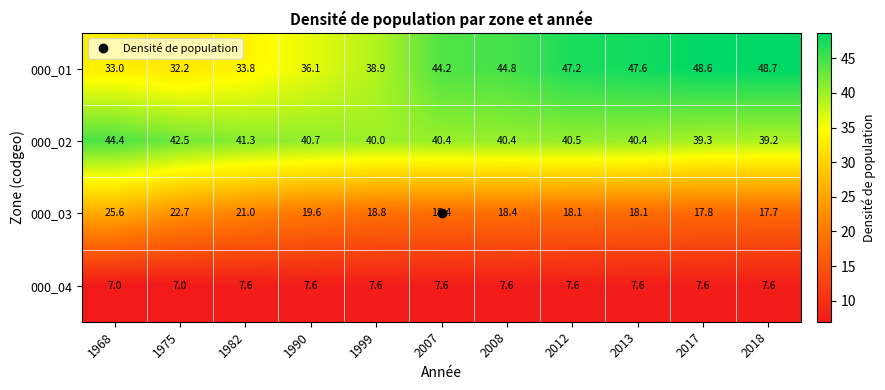

The 000_01 series shows 33.8 at 1982. True or false?

True